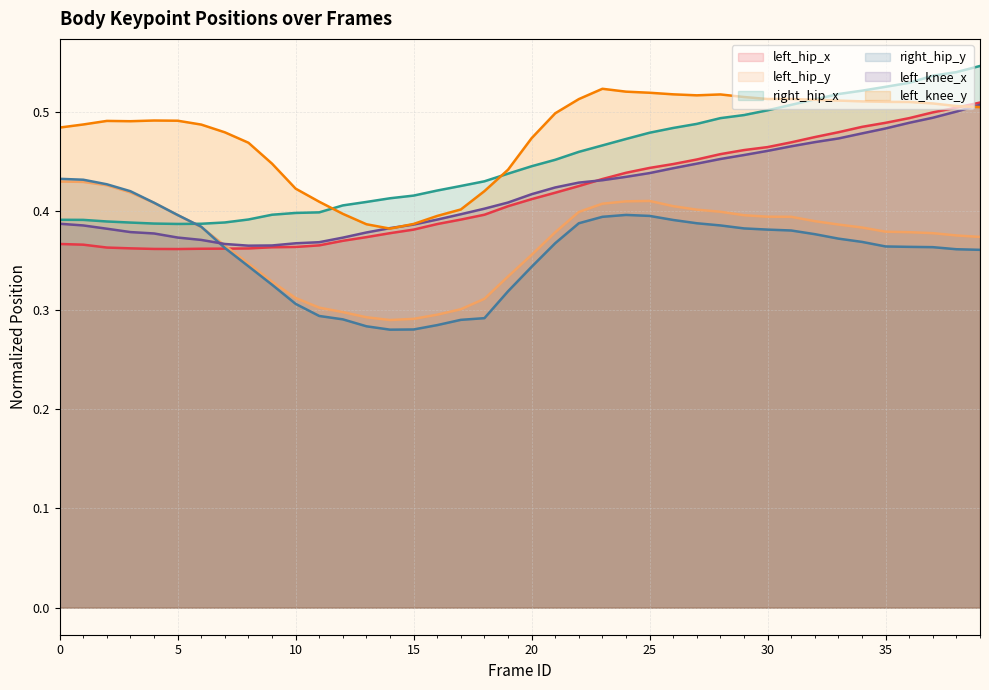

At which label does left_knee_x reach its peak?

39